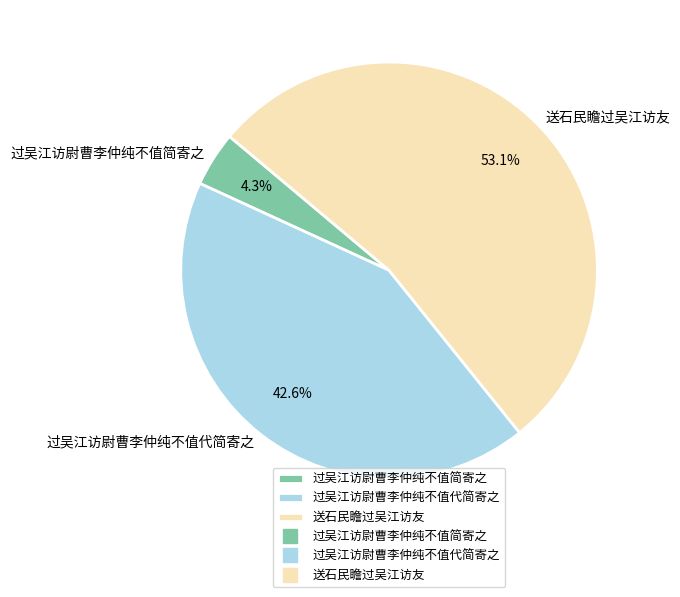

Count the number of slices in the pie.

3